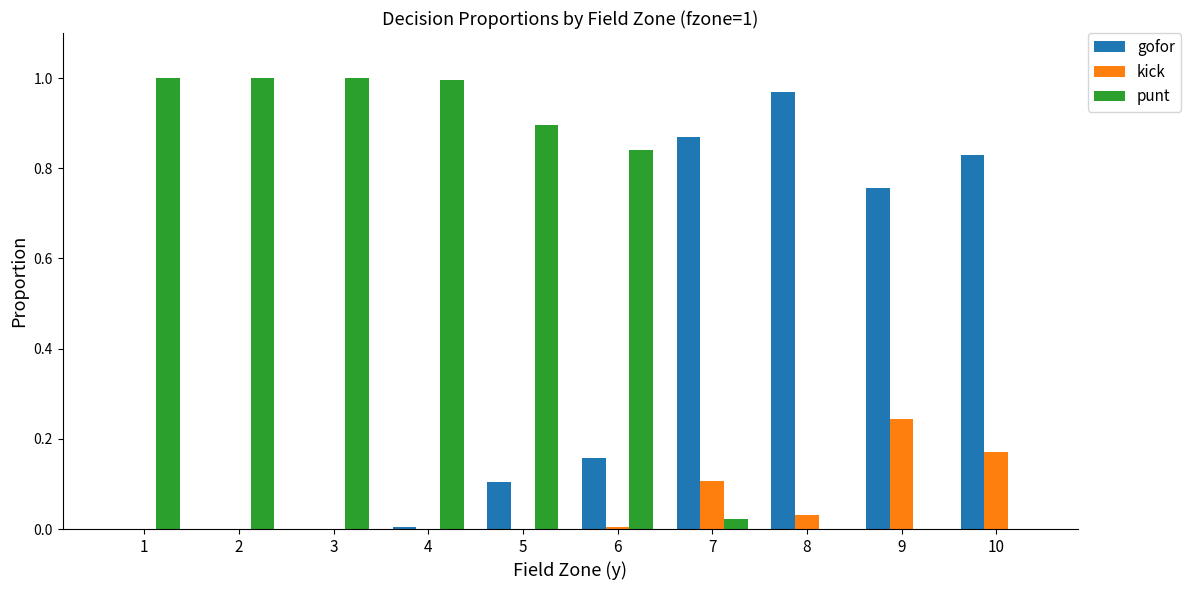

Which series has the largest total across all categories?

punt